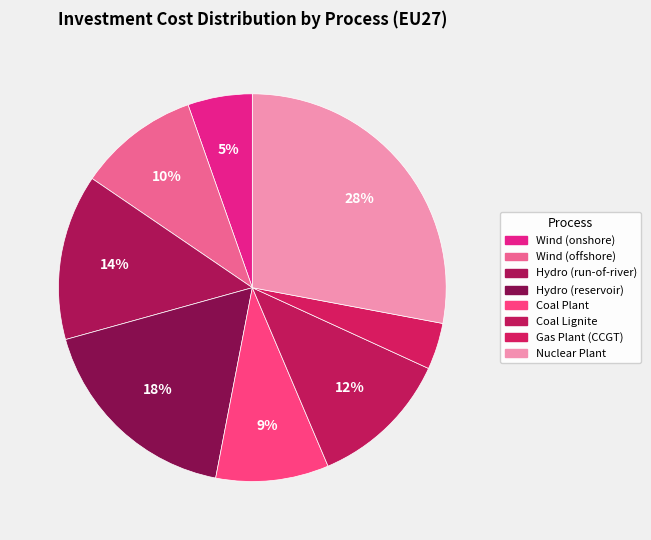

Rank the categories by value from lowest to highest.

Gas Plant (CCGT), Wind (onshore), Coal Plant, Wind (offshore), Coal Lignite, Hydro (run-of-river), Hydro (reservoir), Nuclear Plant